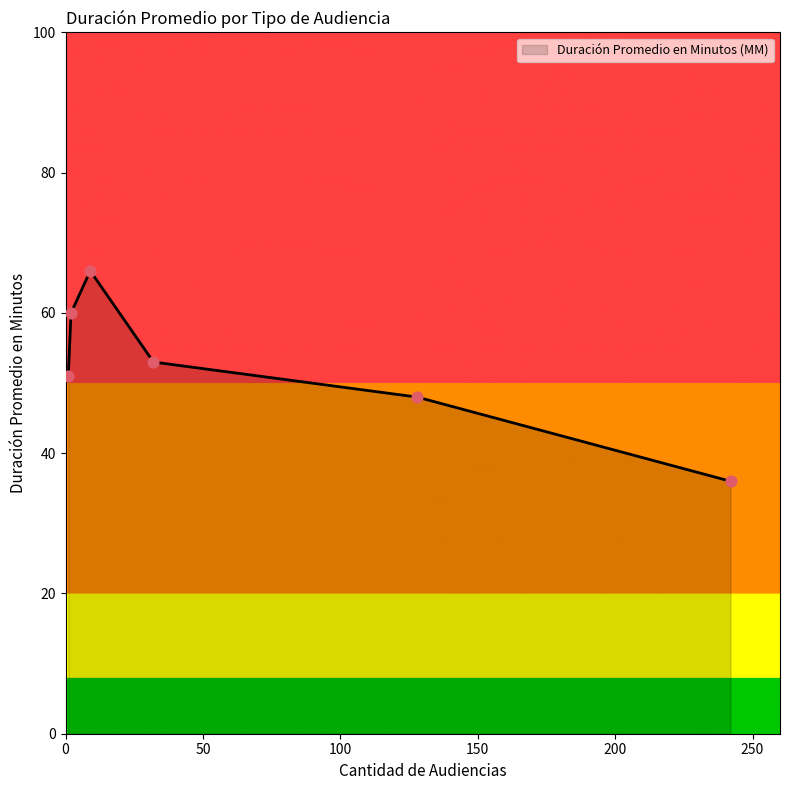

What is the sum of all values?

314